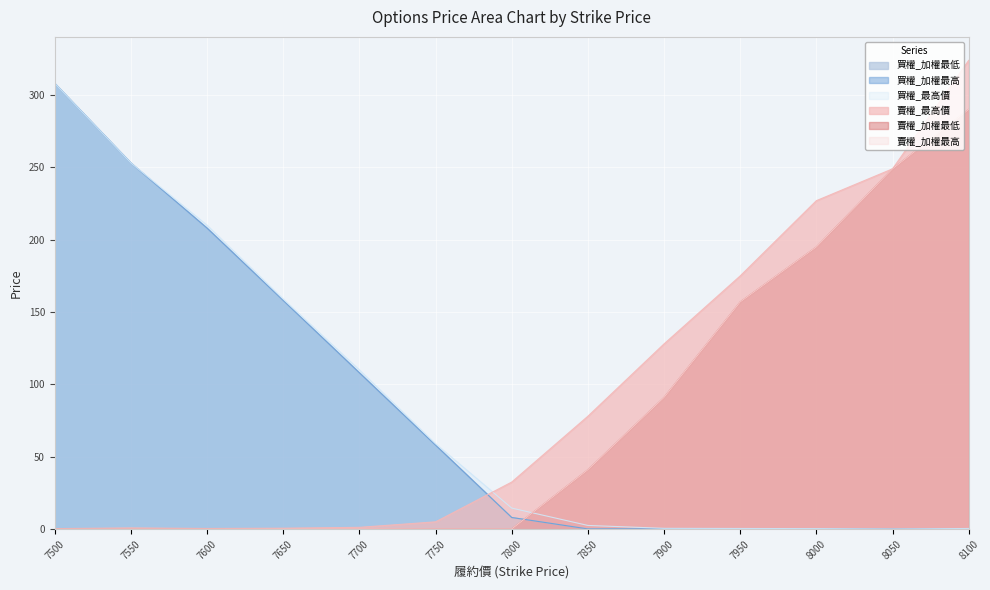

How many data points in 買權_最高價 are less than 14?

6